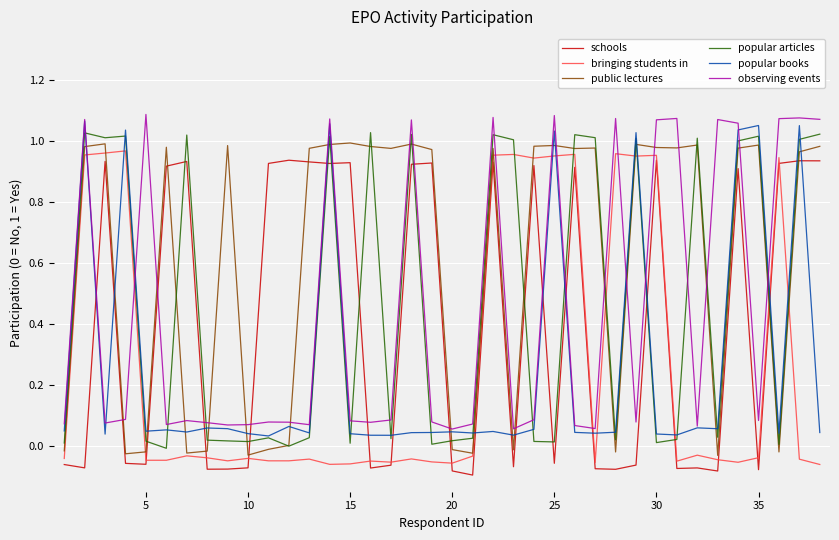

Where is public lectures nearest to the value 0?

11